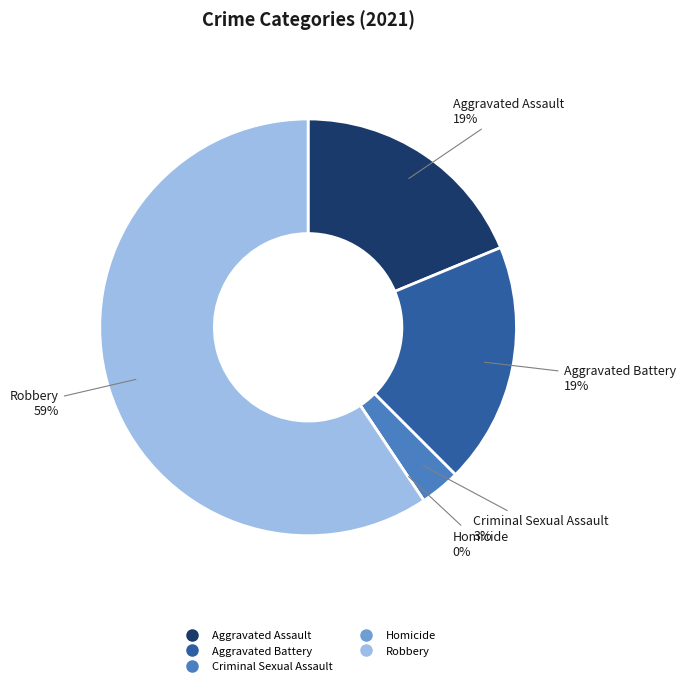

Which category has the biggest portion of the pie?

Robbery